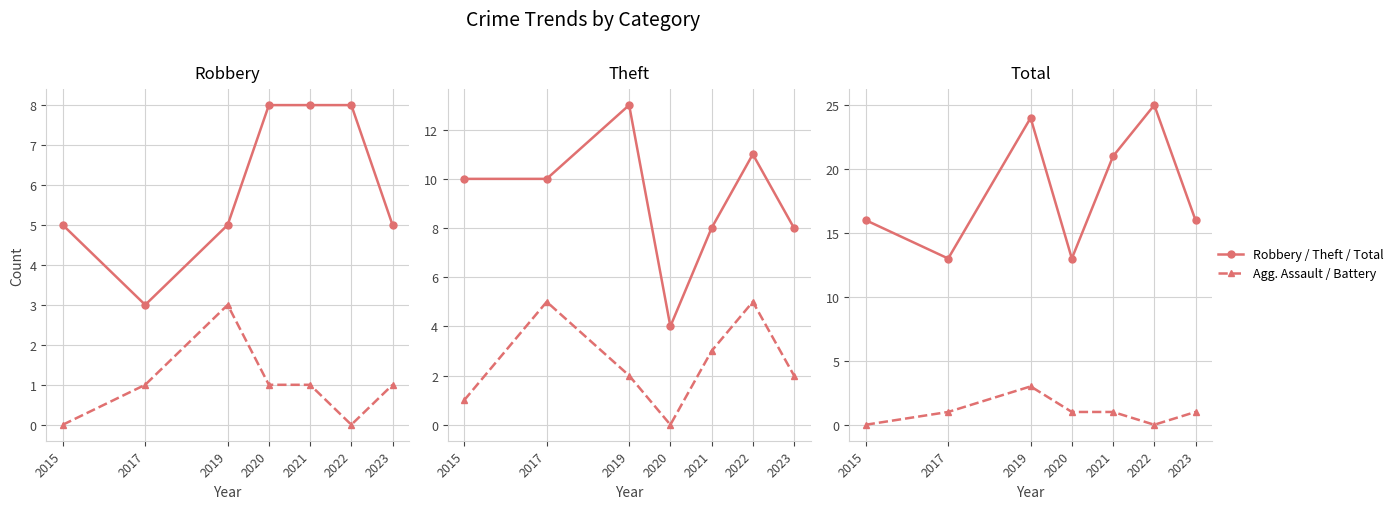

List the series in order of their peak value, lowest first.

Aggravated Assault, Aggravated Battery, Robbery, Theft, Total